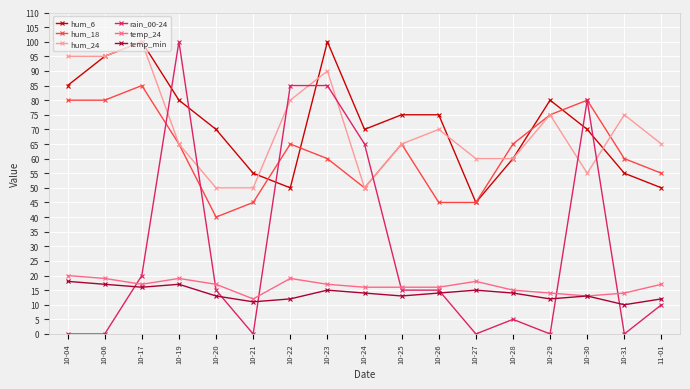

Reading right to left, list all the values displayed in this chart.

hum_6: 50	55	70	80	60	45	75	75	70	100	50	55	70	80	100	95	85
hum_18: 55	60	80	75	65	45	45	65	50	60	65	45	40	65	85	80	80
hum_24: 65	75	55	75	60	60	70	65	50	90	80	50	50	65	100	95	95
rain_00-24: 10	0	80	0	5	0	15	15	65	85	85	0	15	100	20	0	0
temp_24: 17	14	13	14	15	18	16	16	16	17	19	12	17	19	17	19	20
temp_min: 12	10	13	12	14	15	14	13	14	15	12	11	13	17	16	17	18